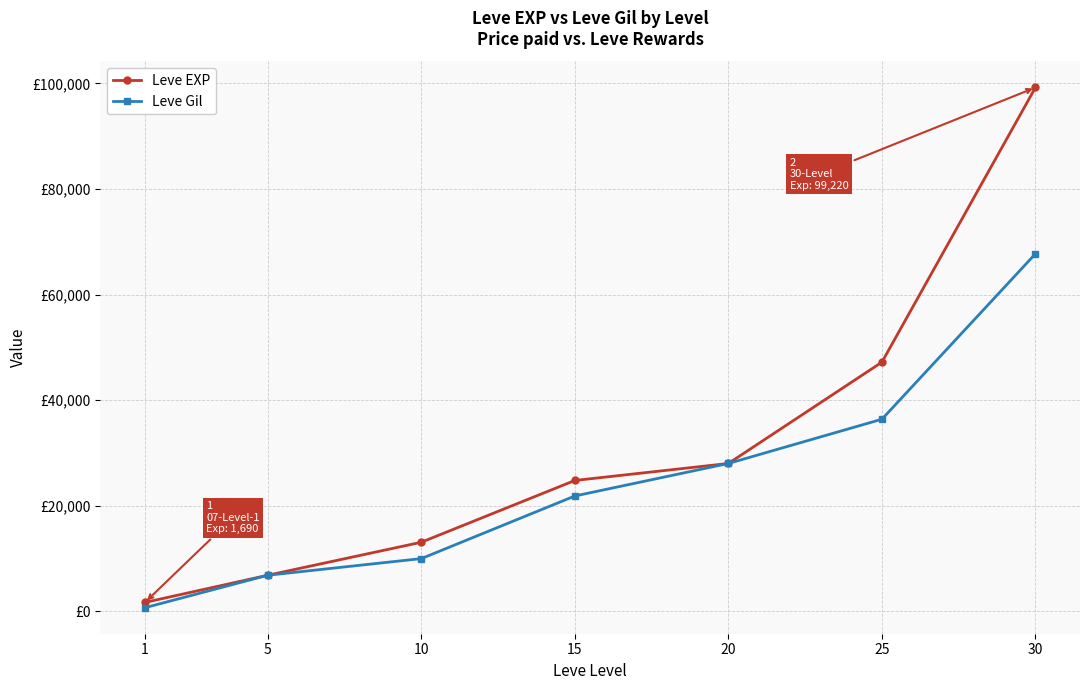

What are all the series names shown in the legend?

Leve EXP, Leve Gil